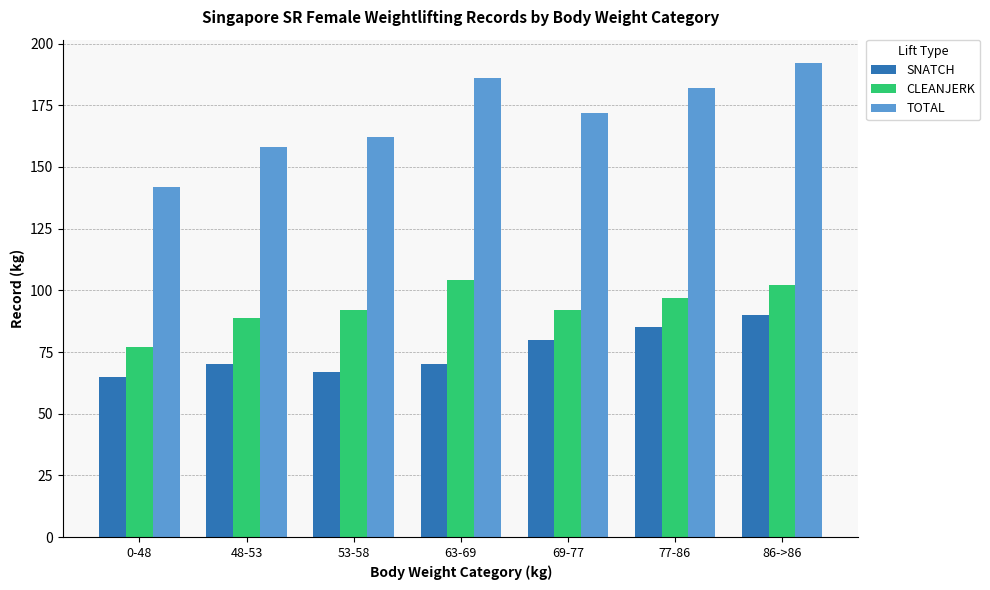

Rank the series at 53-58 from highest to lowest value.

TOTAL, CLEANJERK, SNATCH